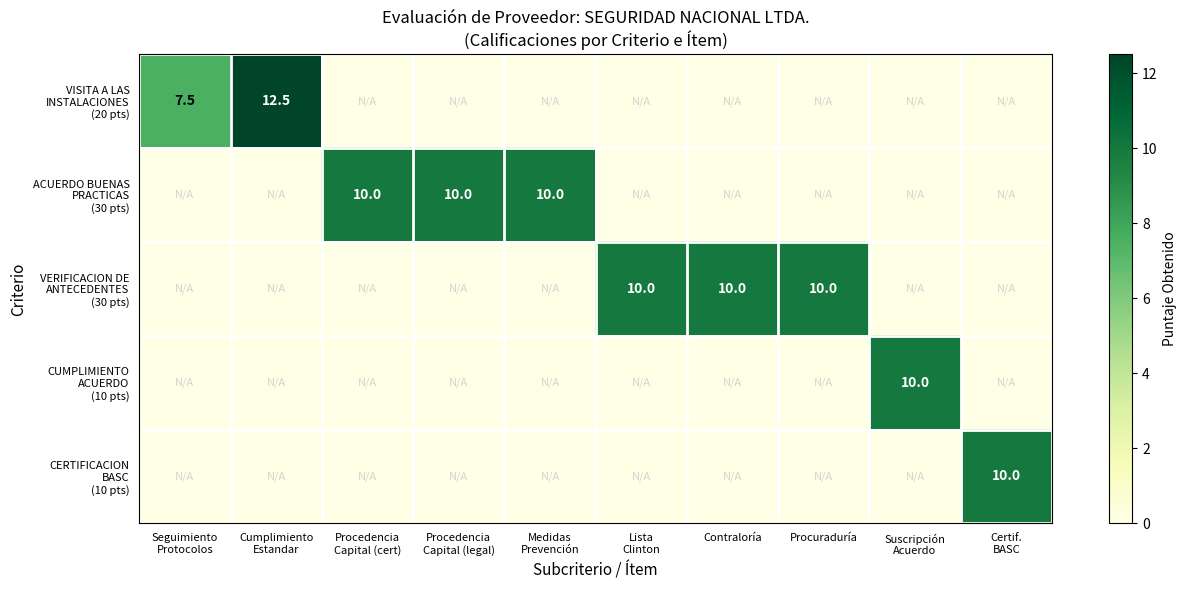

What is the difference between the maximum and minimum values in the CUMPLIMIENTO ACUERDO (10 pts) series?

10.0